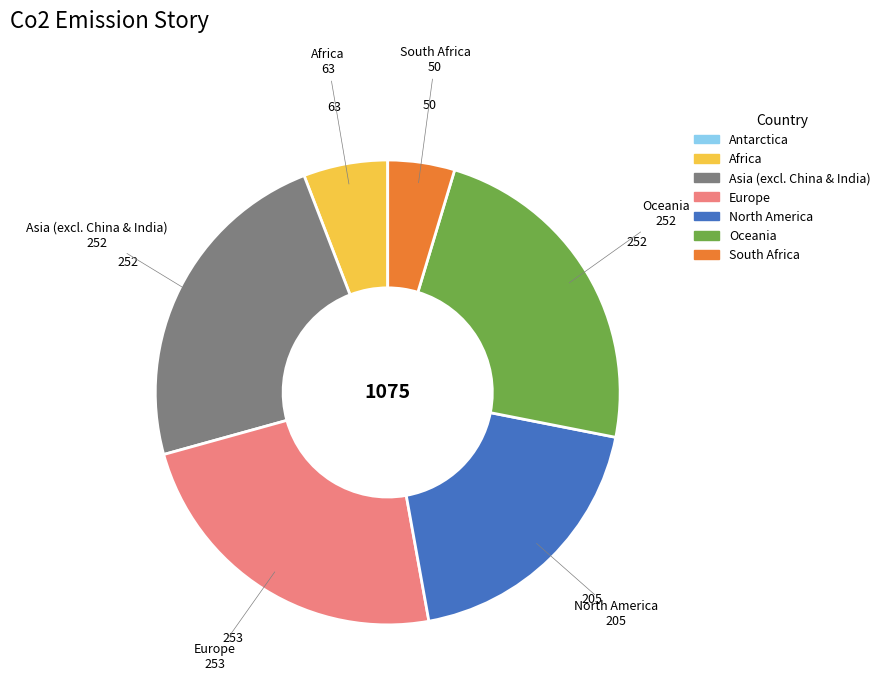

Is there any slice that represents more than half of the pie?

No